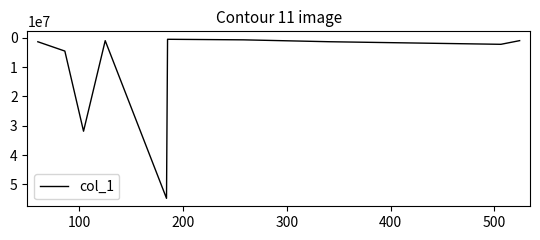

What is the difference between the maximum and minimum values?

54158780.4